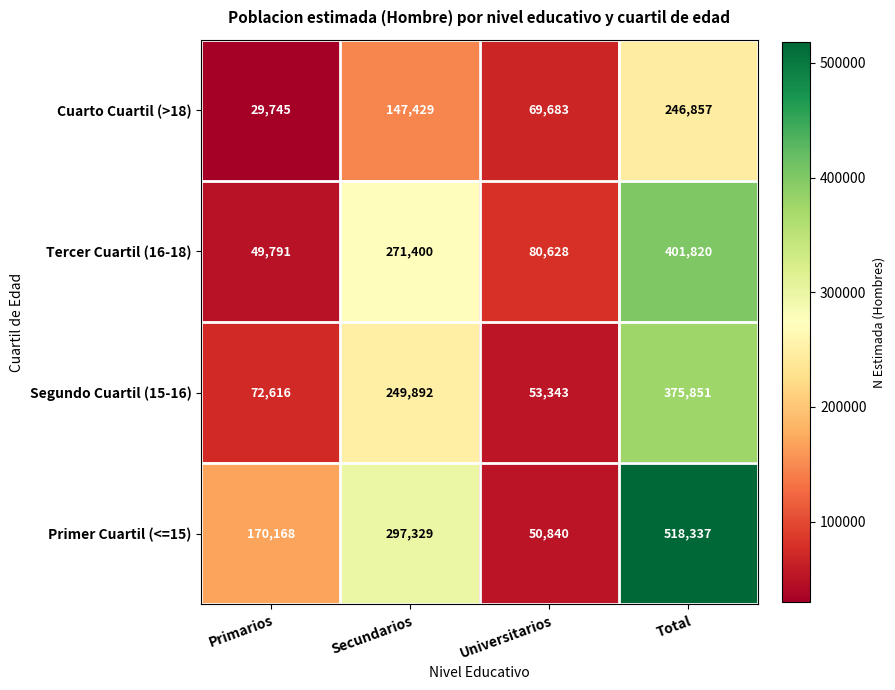

Rank the series at Total from highest to lowest value.

Primer Cuartil (<=15), Tercer Cuartil (16-18), Segundo Cuartil (15-16), Cuarto Cuartil (>18)